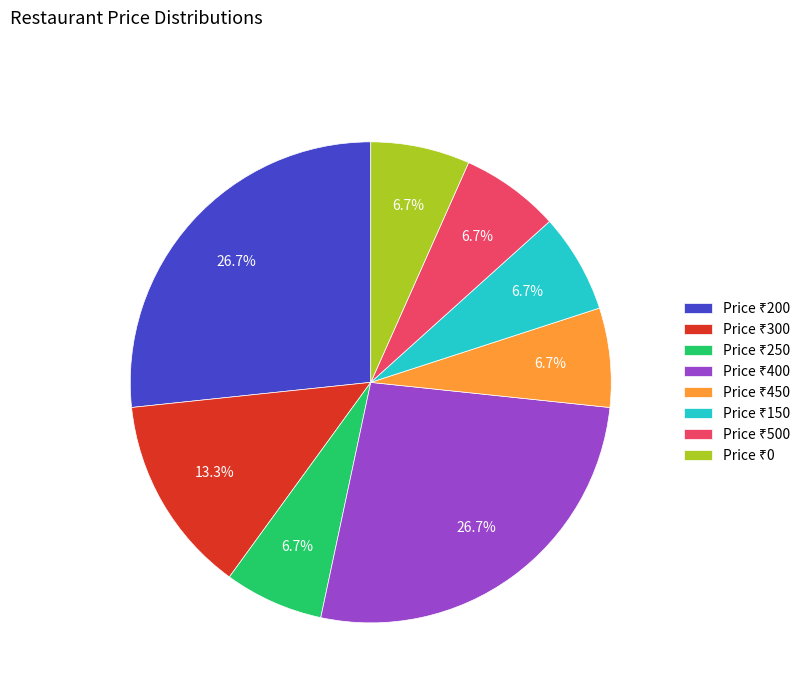

How many segments does this pie chart have?

8